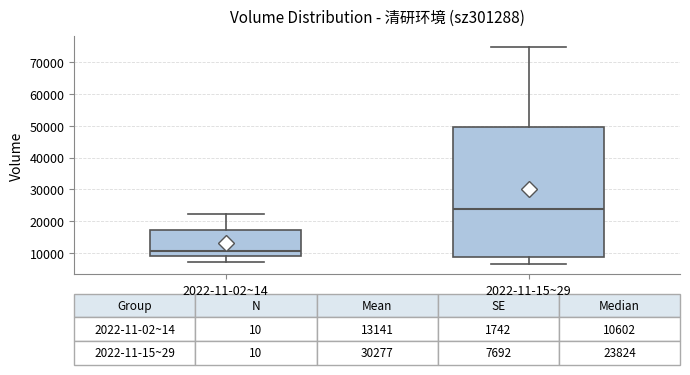

Which box's median line is the highest?

2022-11-15~29